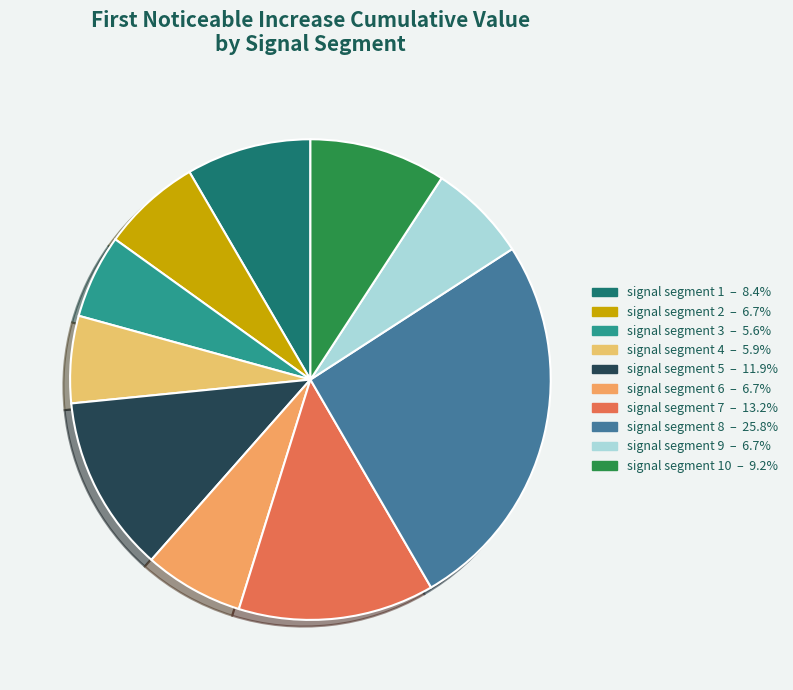

How many segments does this pie chart have?

10